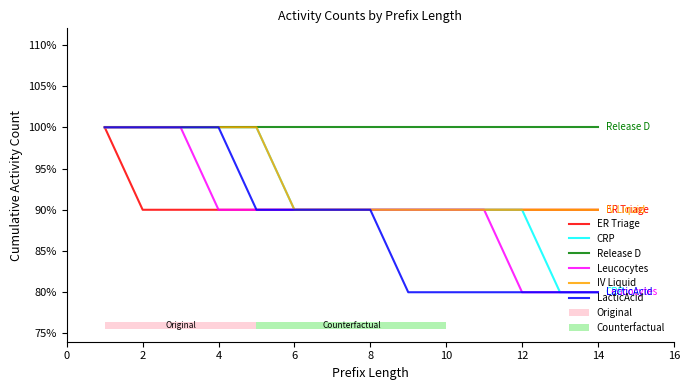

What are all the series names shown in the legend?

ER Triage, CRP, Release D, Leucocytes, IV Liquid, LacticAcid